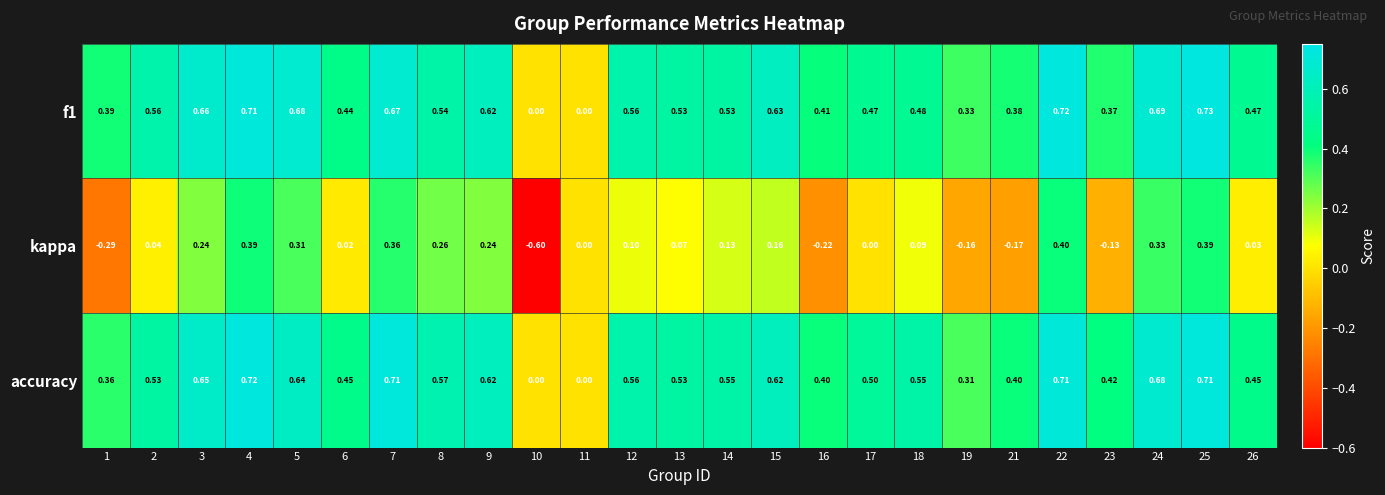

Which series has the widest spread of values?

kappa